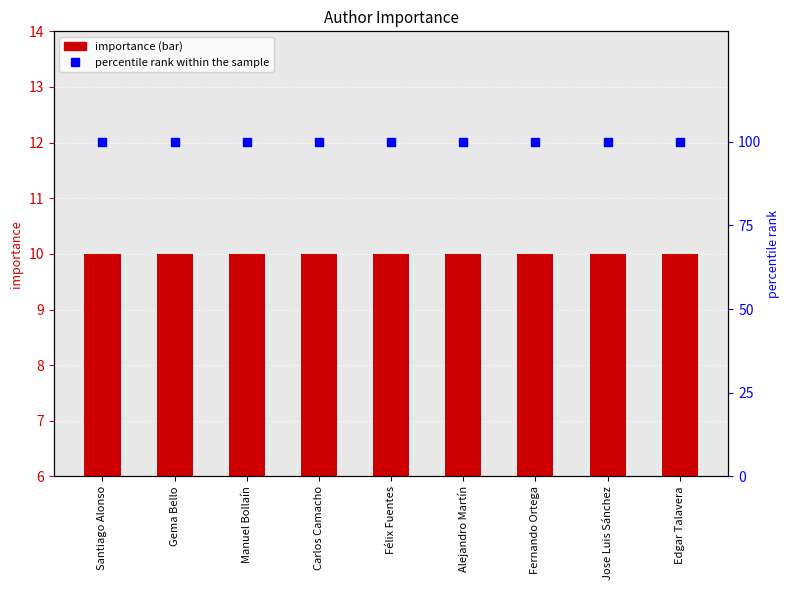

What is the total value across all series at Jose Luis Sánchez?

110